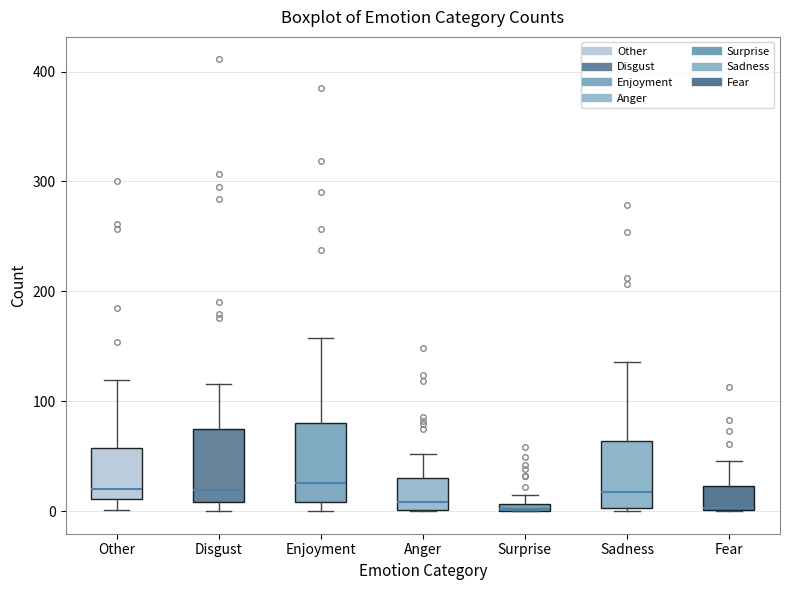

Where does the upper whisker of the box for Other end on the y-axis? The values are not printed on the chart, so give them approximately, as read against the axis.

120